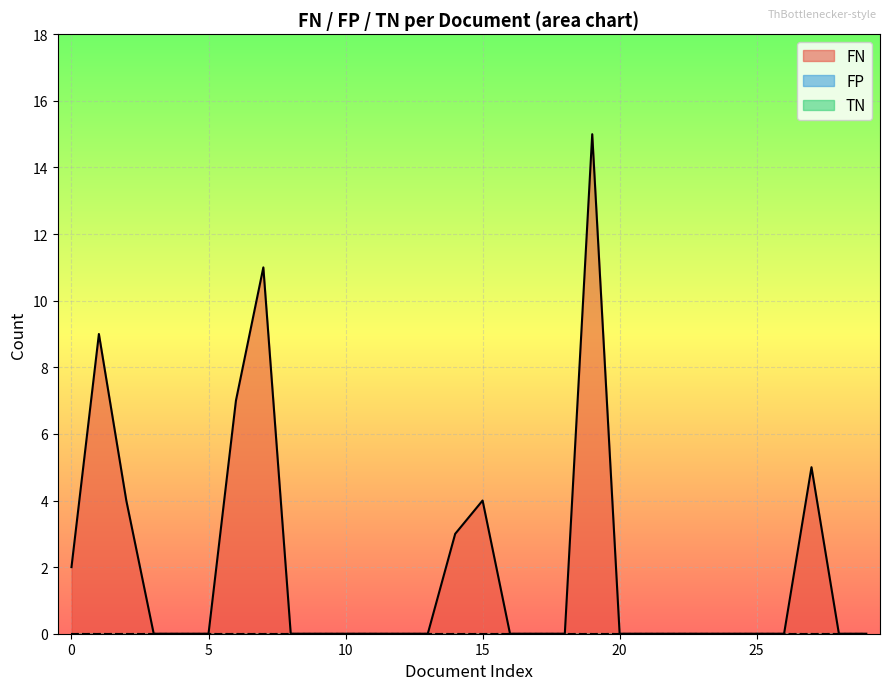

Rank the categories by FP value from lowest to highest.

0, 1, 2, 3, 4, 5, 6, 7, 8, 9, 10, 11, 12, 13, 14, 15, 16, 17, 18, 19, 20, 21, 22, 23, 24, 25, 26, 27, 28, 29